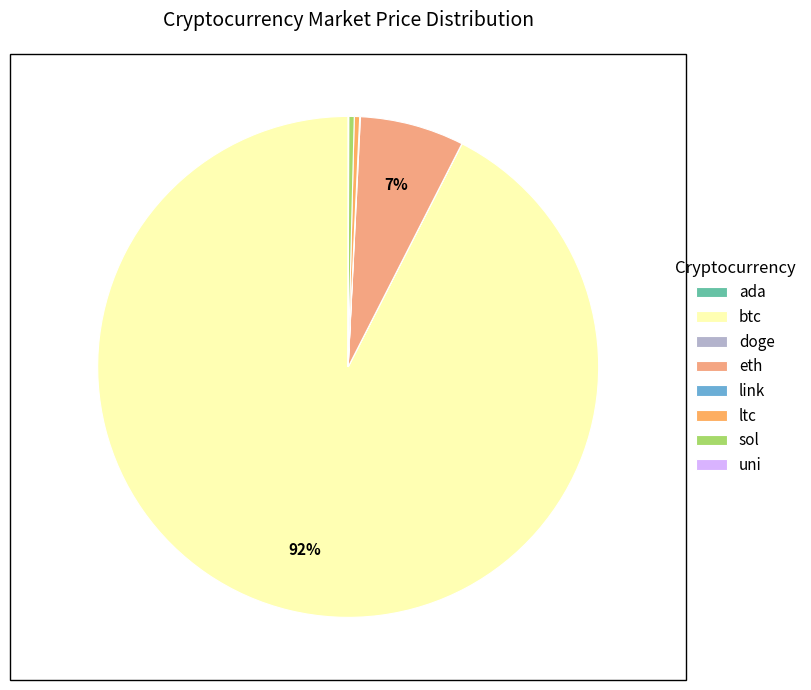

What is the change in value from btc to uni?

-57443.1